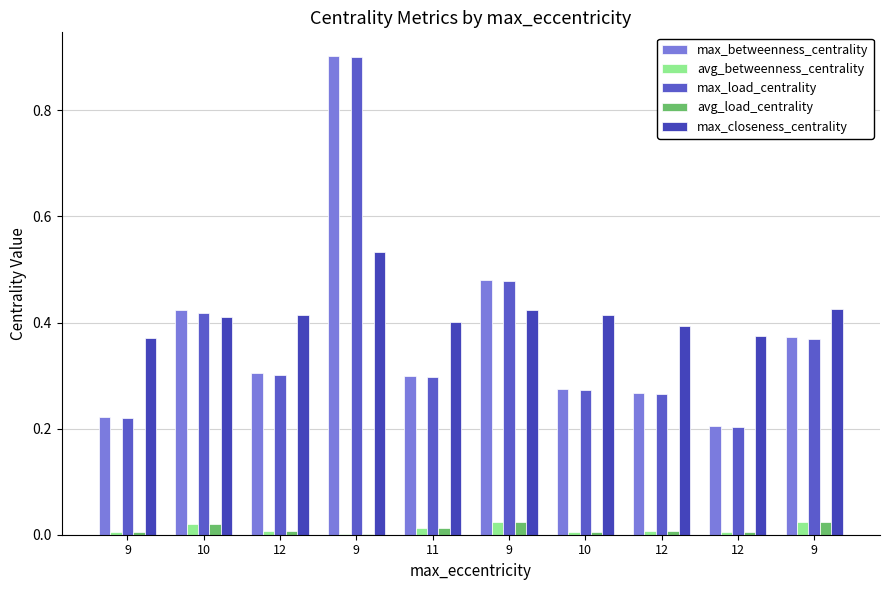

Reading left to right, transcribe all the data shown in this chart.

max_betweenness_centrality: 9=0.2	10=0.4	12=0.3	9=0.9	11=0.3	9=0.5	10=0.3	12=0.3	12=0.2	9=0.4
avg_betweenness_centrality: 9=0.0	10=0.0	12=0.0	9=0.0	11=0.0	9=0.0	10=0.0	12=0.0	12=0.0	9=0.0
max_load_centrality: 9=0.2	10=0.4	12=0.3	9=0.9	11=0.3	9=0.5	10=0.3	12=0.3	12=0.2	9=0.4
avg_load_centrality: 9=0.0	10=0.0	12=0.0	9=0.0	11=0.0	9=0.0	10=0.0	12=0.0	12=0.0	9=0.0
max_closeness_centrality: 9=0.4	10=0.4	12=0.4	9=0.5	11=0.4	9=0.4	10=0.4	12=0.4	12=0.4	9=0.4